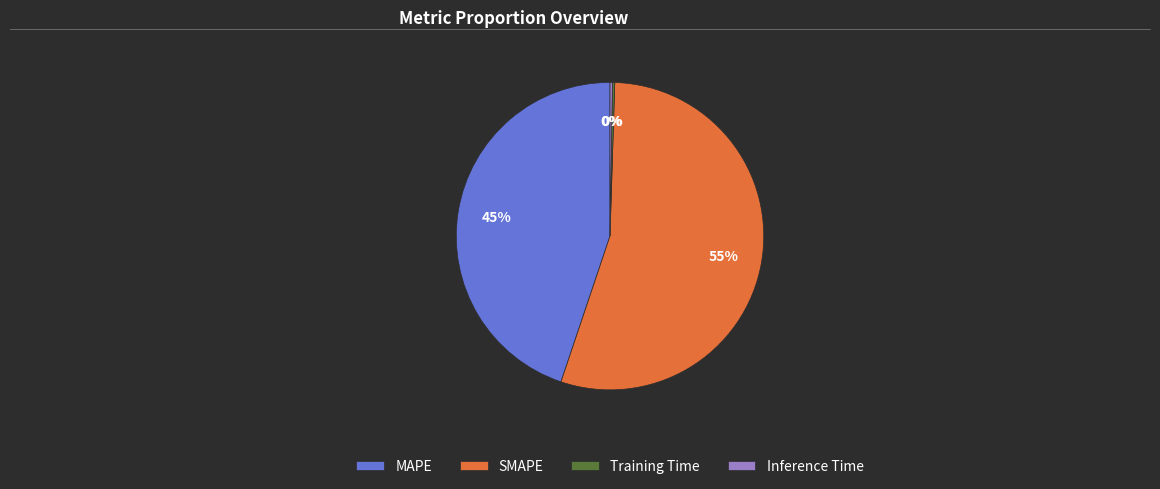

To the nearest percent, what percentage of the pie is MAPE?

45%